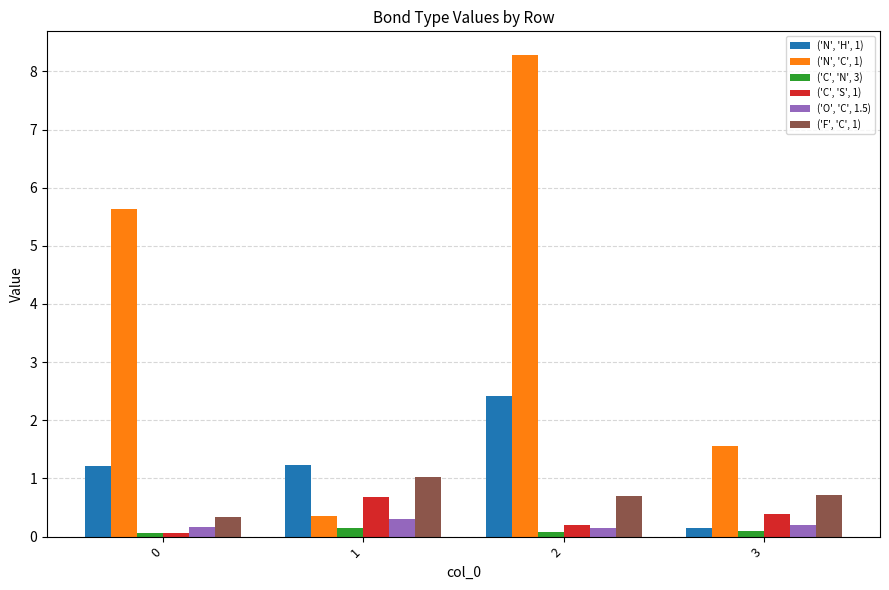

Count the ('C', 'S', 1) values in the range 0 to 1.

4